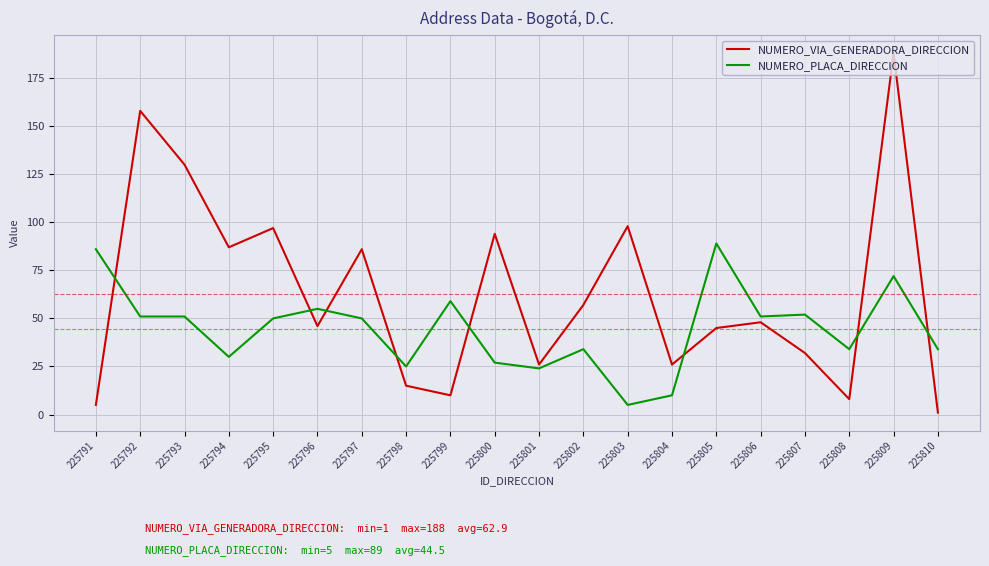

Read the NUMERO_PLACA_DIRECCION value at 225800.

27